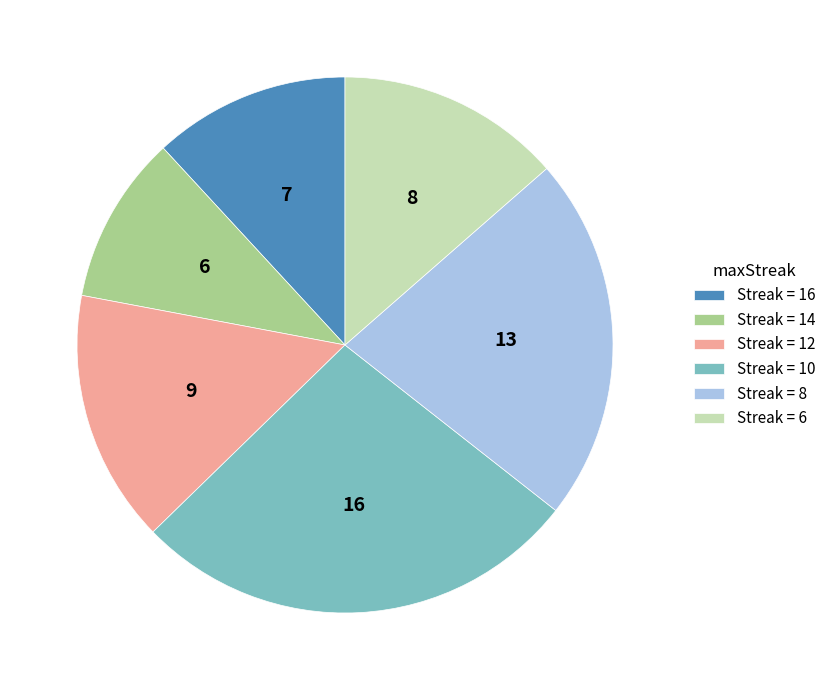

Is there a majority slice in this chart?

No